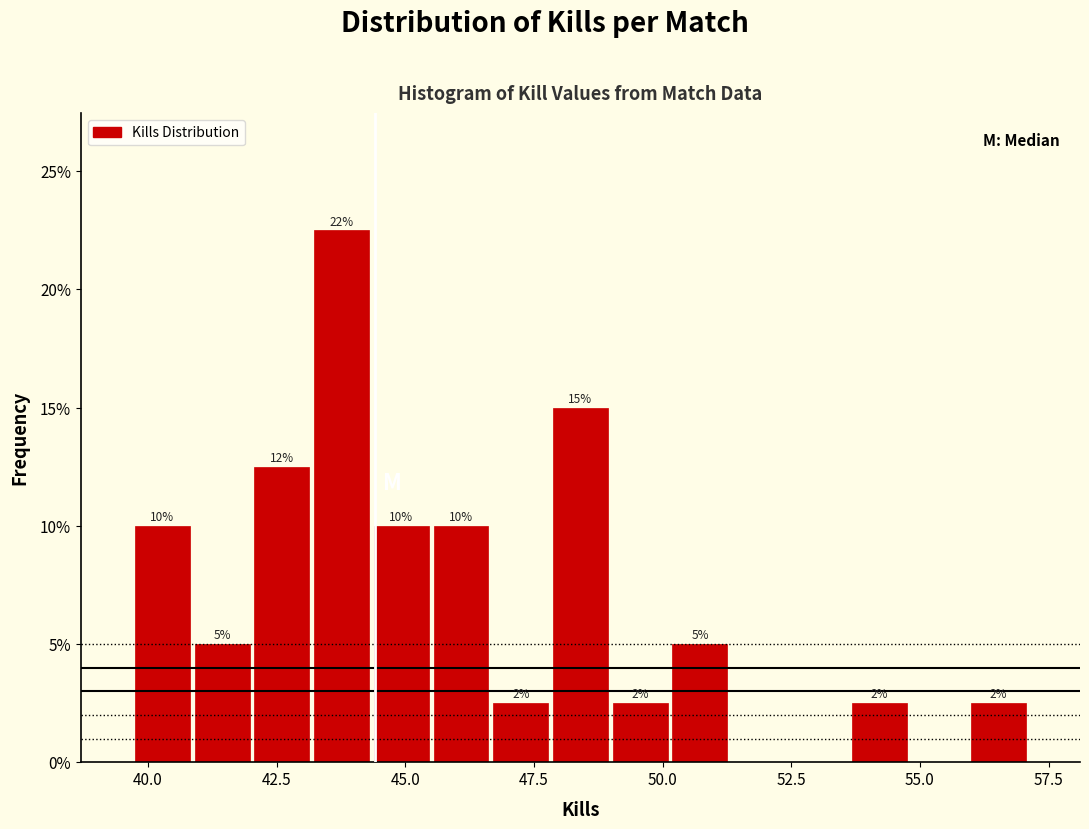

Around what value on the x-axis is the tallest bar? Give the approximate position of its centre, as read against the axis.

44.0